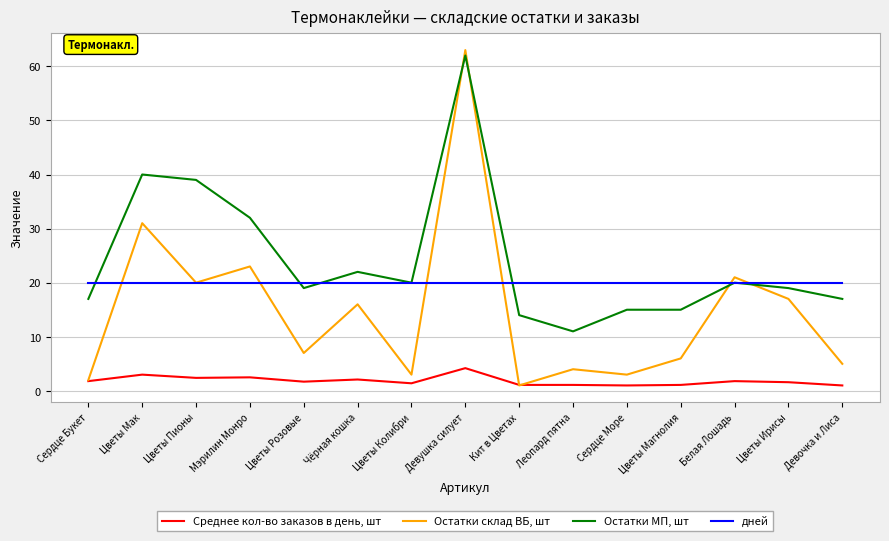

Does the chart display data point markers on the line(s)?

No